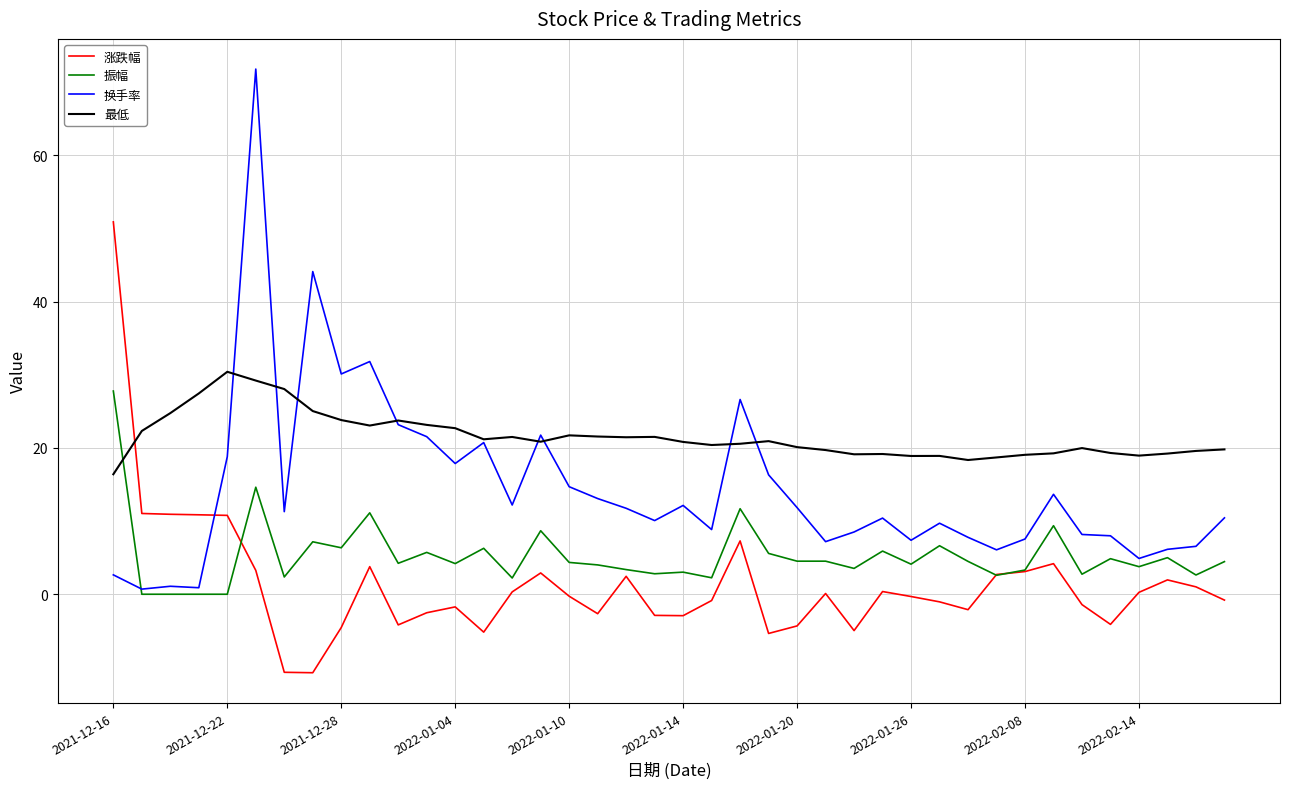

How many times do 涨跌幅 and 最低 cross each other?

1